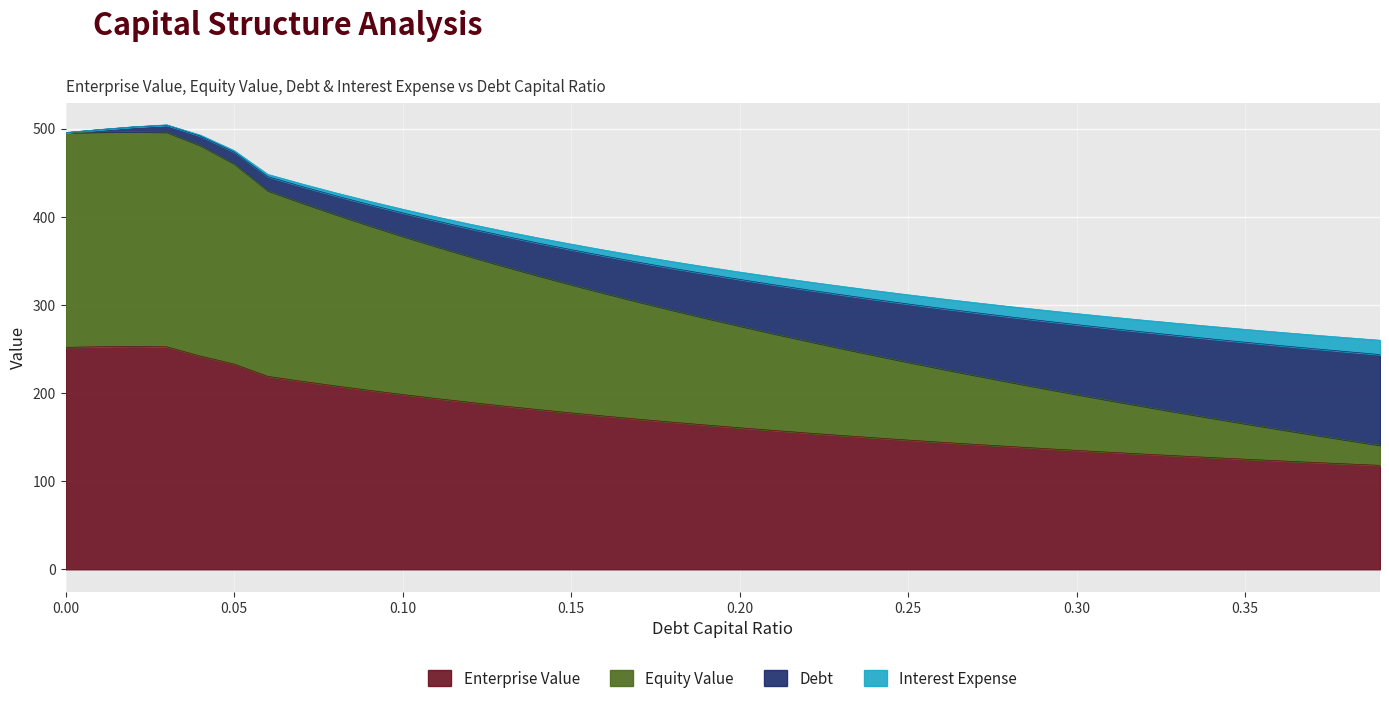

The value of Enterprise Value at 0.05 is 67.5. True or false?

False